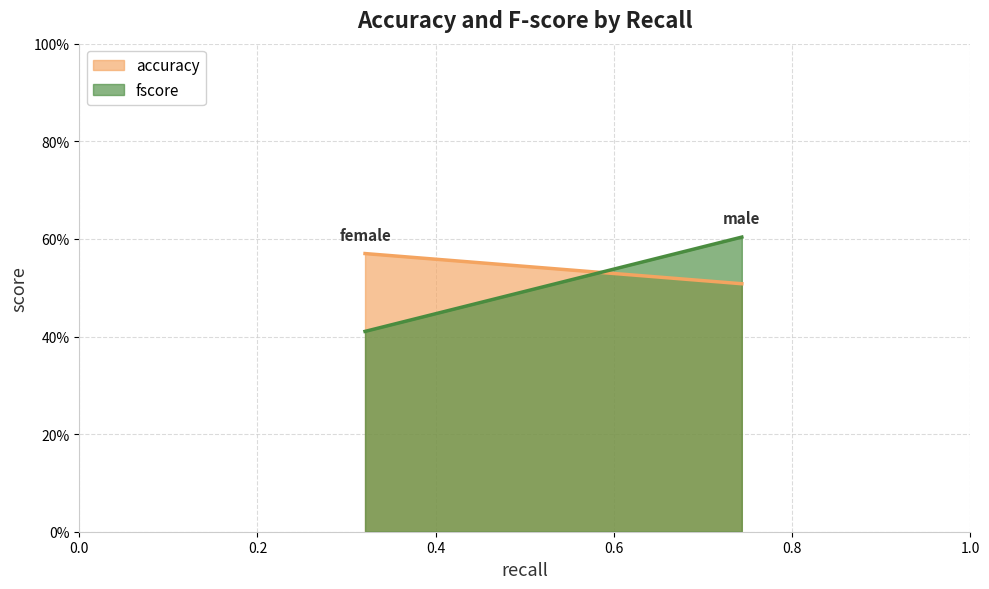

What is the value of the accuracy point at the 1st from the left?

0.6